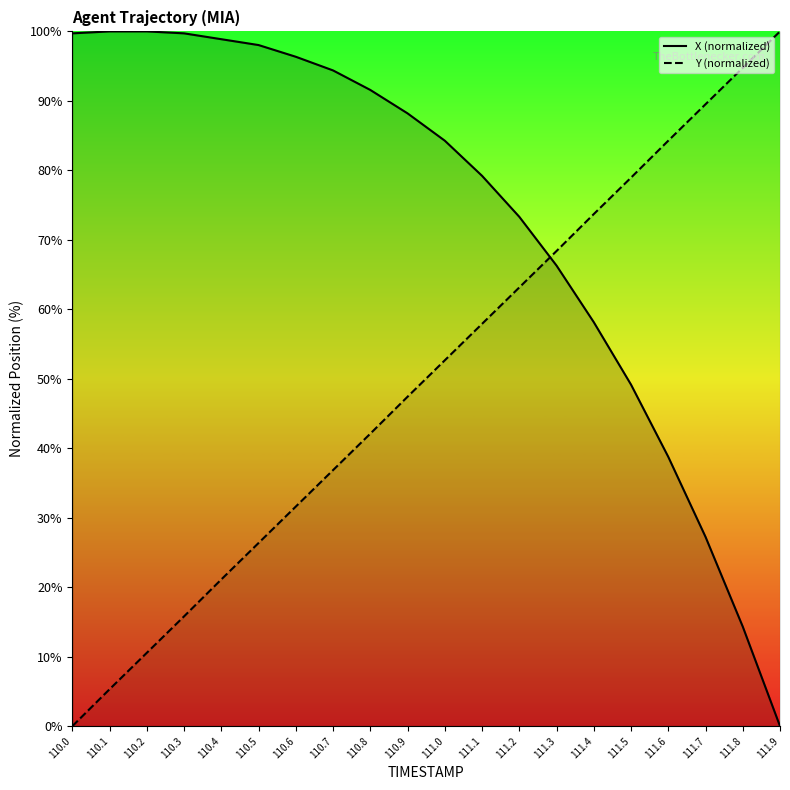

Reading right to left, what are all the values shown in this chart?

X: 111.9=0.0	111.8=14.3	111.7=27.2	111.6=38.8	111.5=49.2	111.4=58.1	111.3=66.3	111.2=73.3	111.1=79.2	111.0=84.3	110.9=88.2	110.8=91.6	110.7=94.4	110.6=96.3	110.5=98.0	110.4=98.9	110.3=99.7	110.2=100.0	110.1=100.0	110.0=99.7
Y: 111.9=100.0	111.8=94.8	111.7=89.5	111.6=84.3	111.5=79.0	111.4=73.7	111.3=68.4	111.2=63.1	111.1=57.9	111.0=52.7	110.9=47.4	110.8=42.1	110.7=36.9	110.6=31.6	110.5=26.4	110.4=21.1	110.3=15.8	110.2=10.6	110.1=5.3	110.0=0.0